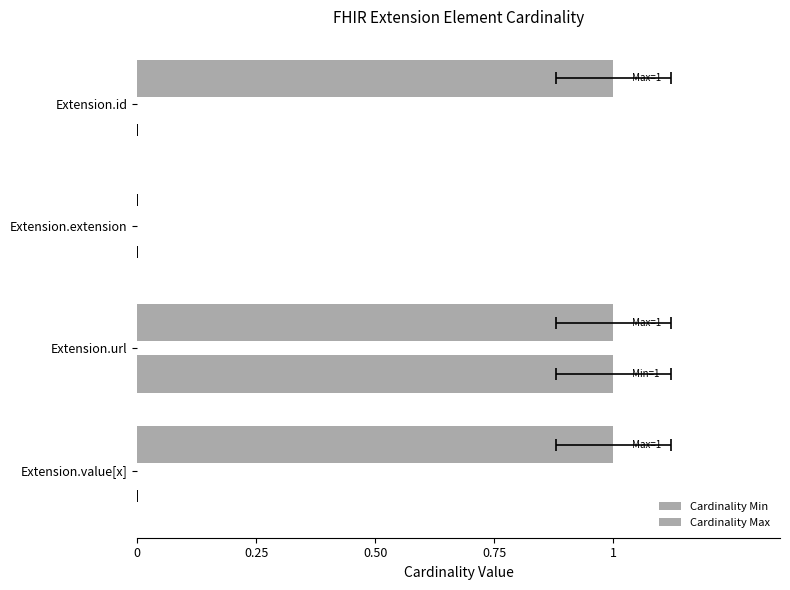

Does the chart contain any negative values?

No